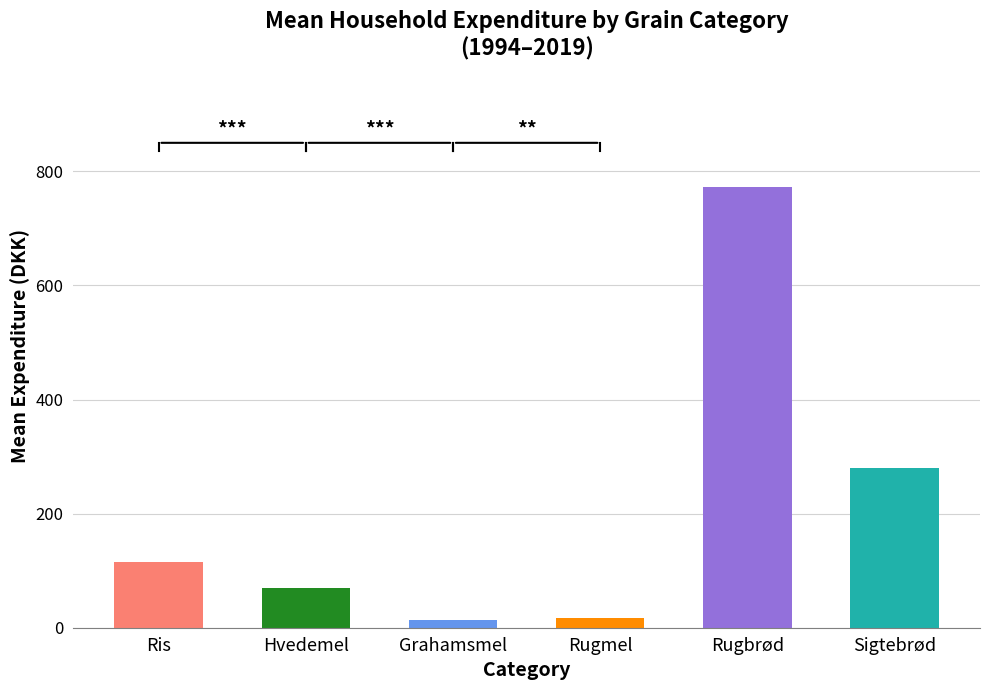

Reading left to right, what are all the values shown in this chart?

115.2	69.5	13.8	17.9	772.7	280.4